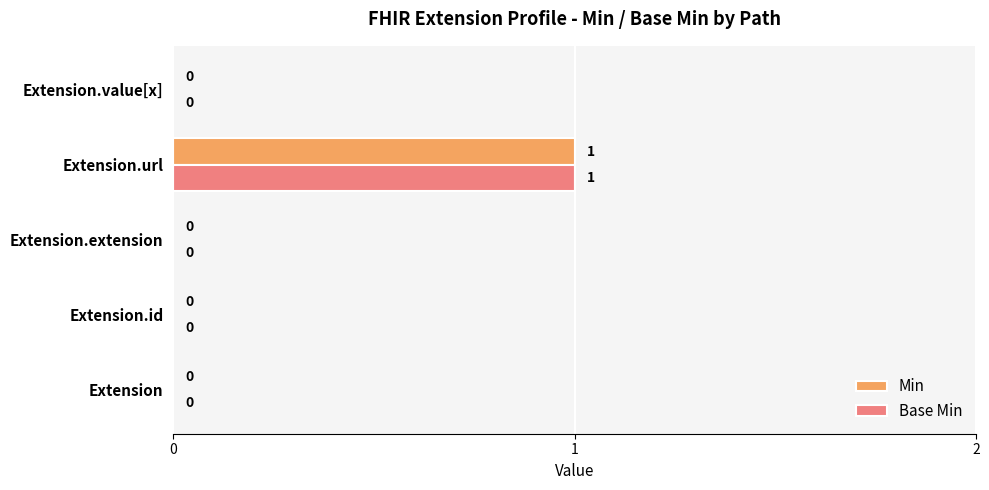

How many Base Min values are between 0 and 1?

5